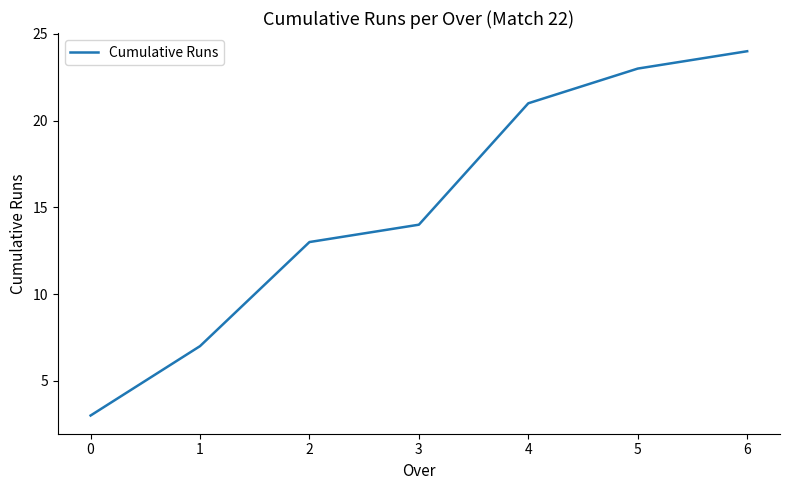

List the labels in order of value, largest first.

6, 5, 4, 3, 2, 1, 0